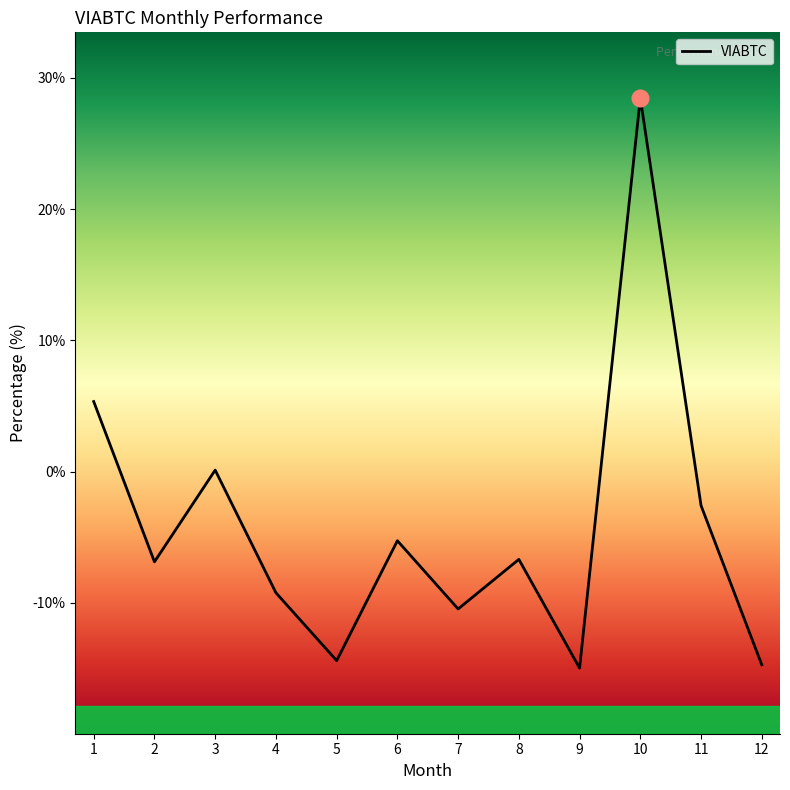

How many series are shown in this chart?

1